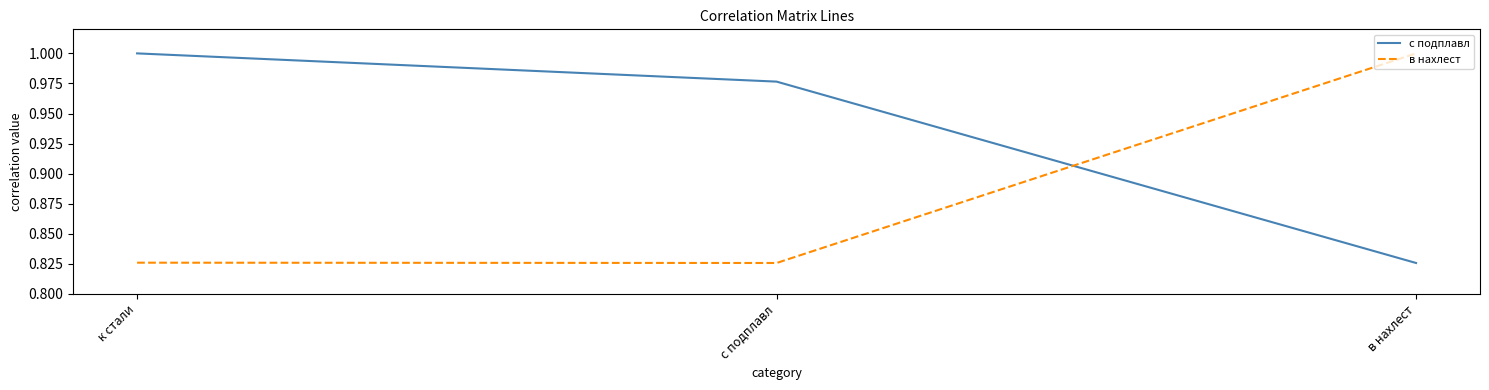

What position from the left is к стали?

1